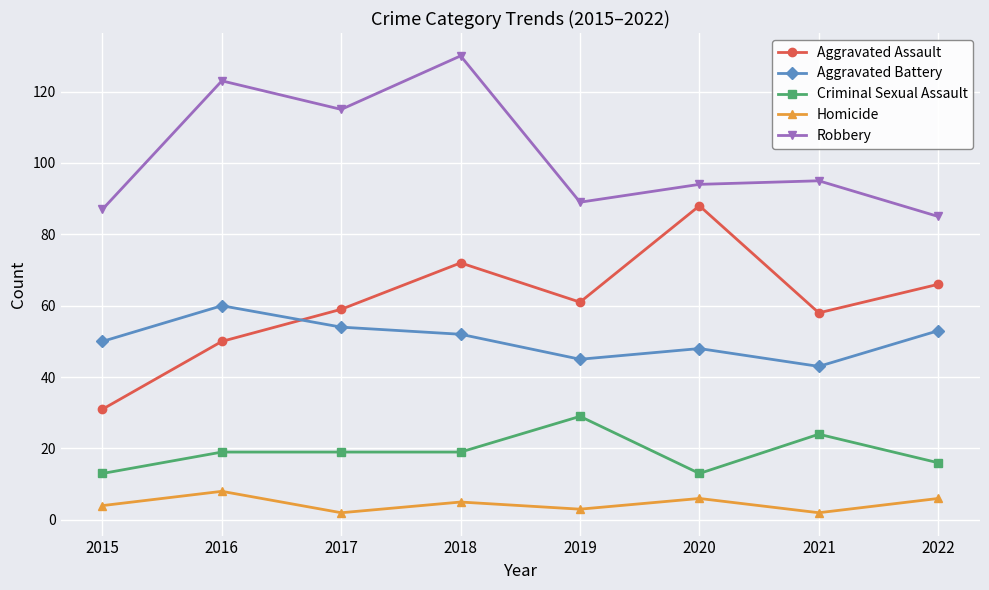

The value of Robbery at 2015 is 157. True or false?

False